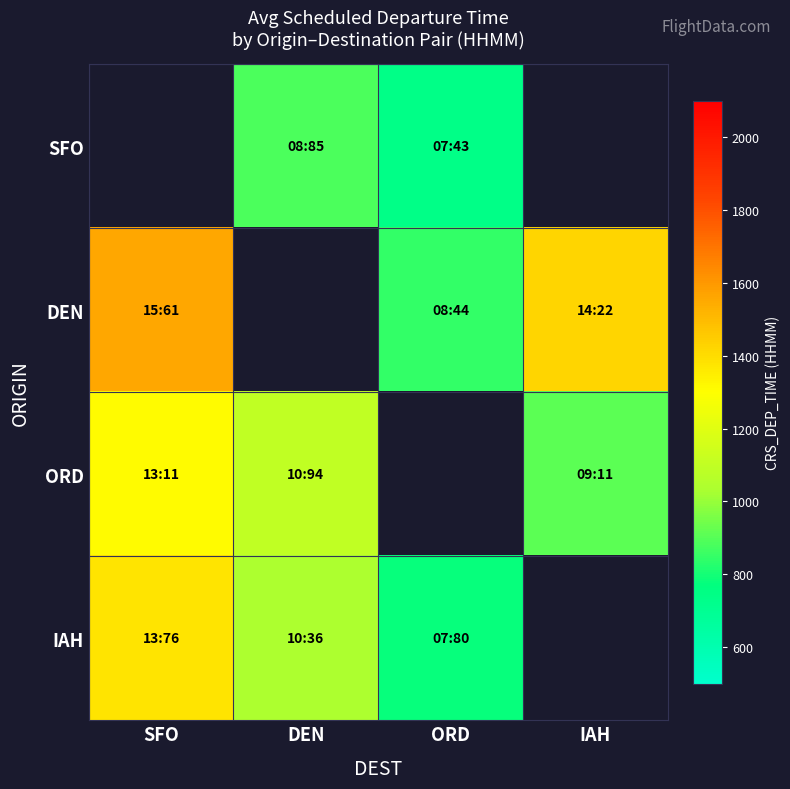

What is the approximate value of ORD at IAH?

911.0